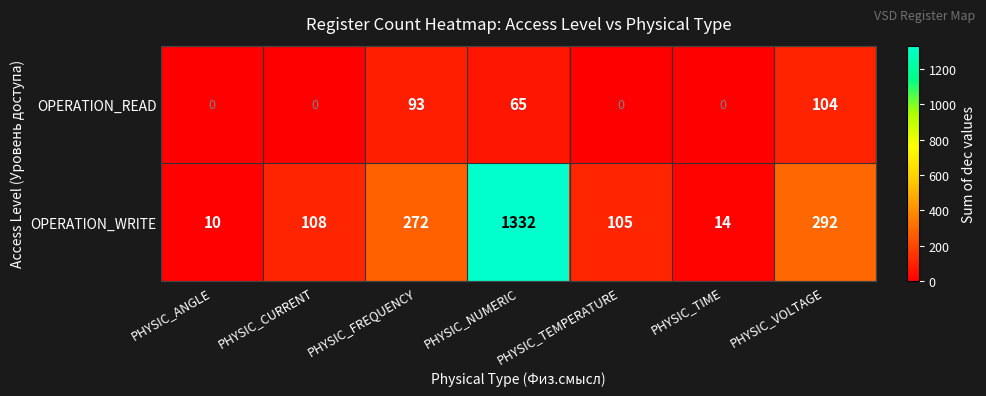

Is it true that OPERATION_READ equals 0 at PHYSIC_TEMPERATURE?

True